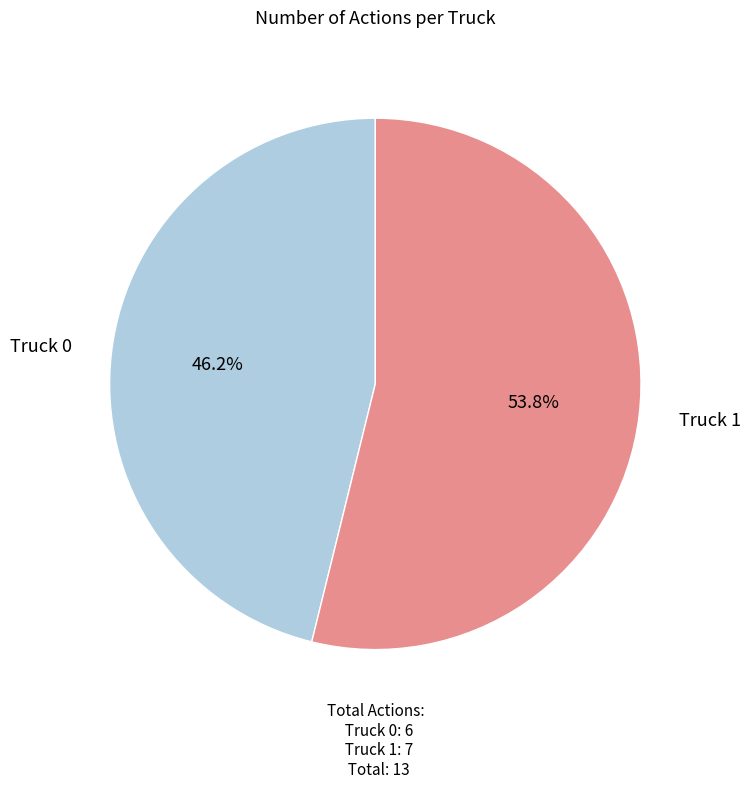

To the nearest percent, what portion does Truck 1 represent?

54%